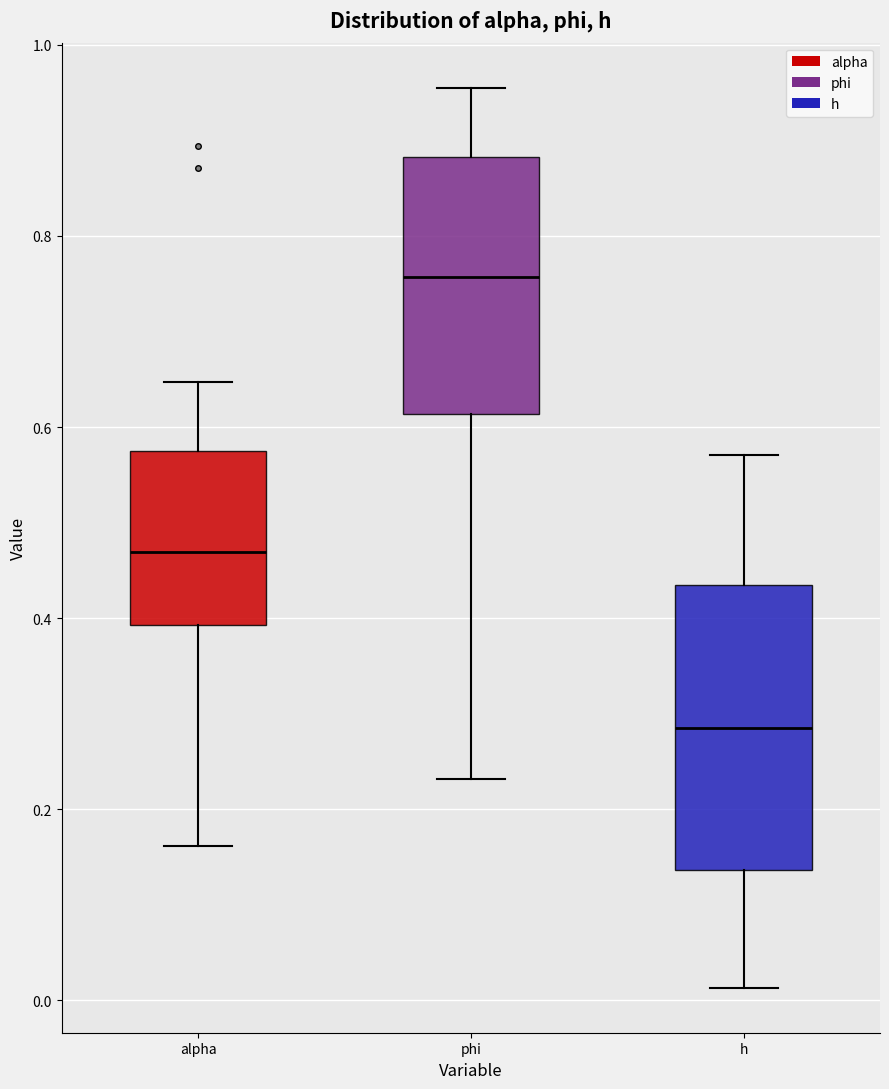

Reading left to right, transcribe this box plot: for each box, give where its median line is, the range the box spans, and where its two whiskers end, as read against the y-axis. The values are not printed on the chart, so give them approximately, as read against the axis.

alpha: median 0.46, box 0.40 to 0.58, whiskers 0.16 to 0.64
phi: median 0.76, box 0.62 to 0.88, whiskers 0.24 to 0.96
h: median 0.28, box 0.14 to 0.44, whiskers 0.02 to 0.58